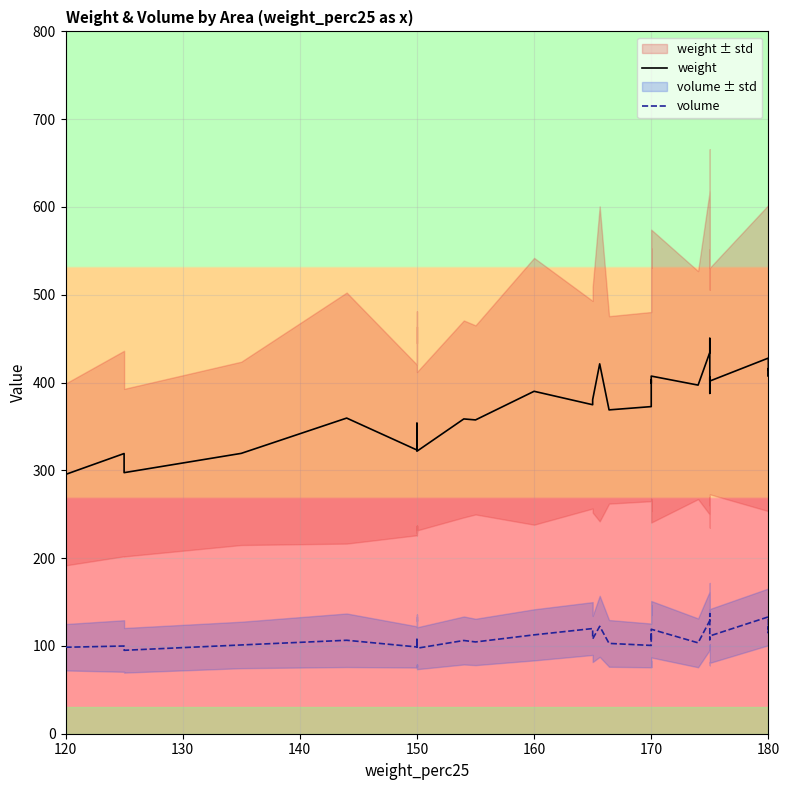

True or false: weight has more than 2 points higher than both neighbors.

True